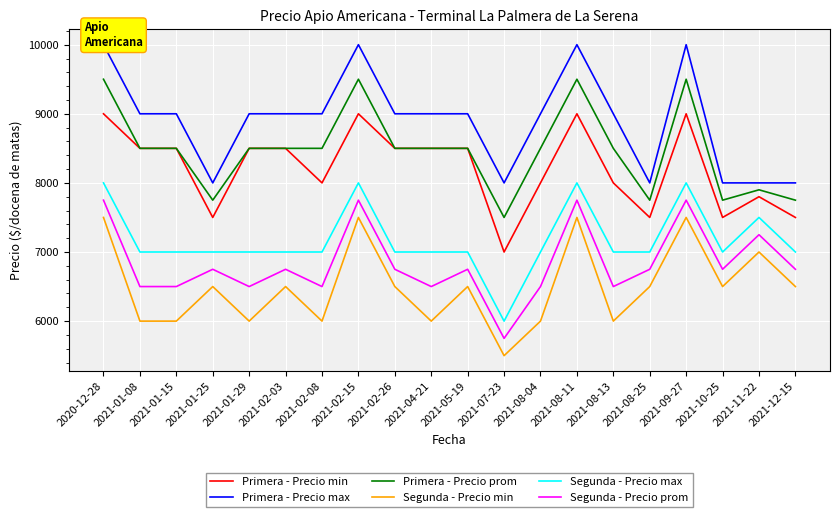

At which category does Primera - Precio max reach its first local valley?

2021-01-25